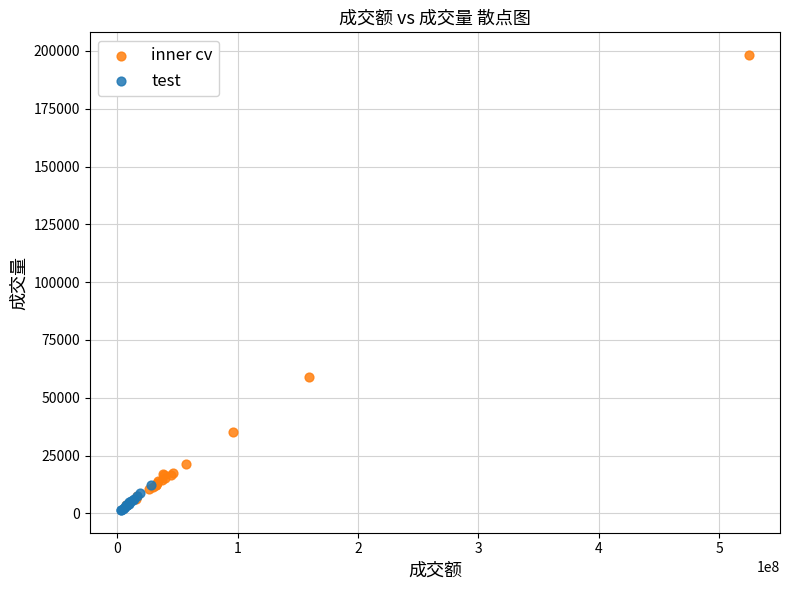

Which series has the largest Y range (max minus min)?

inner cv